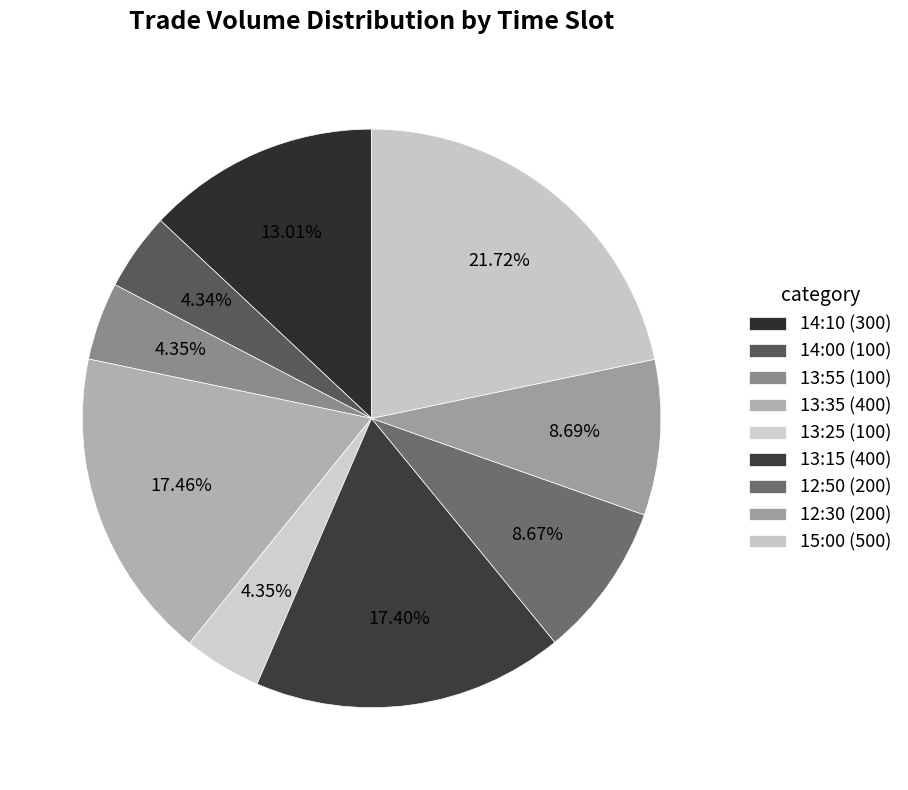

How many slices are in this pie chart?

9